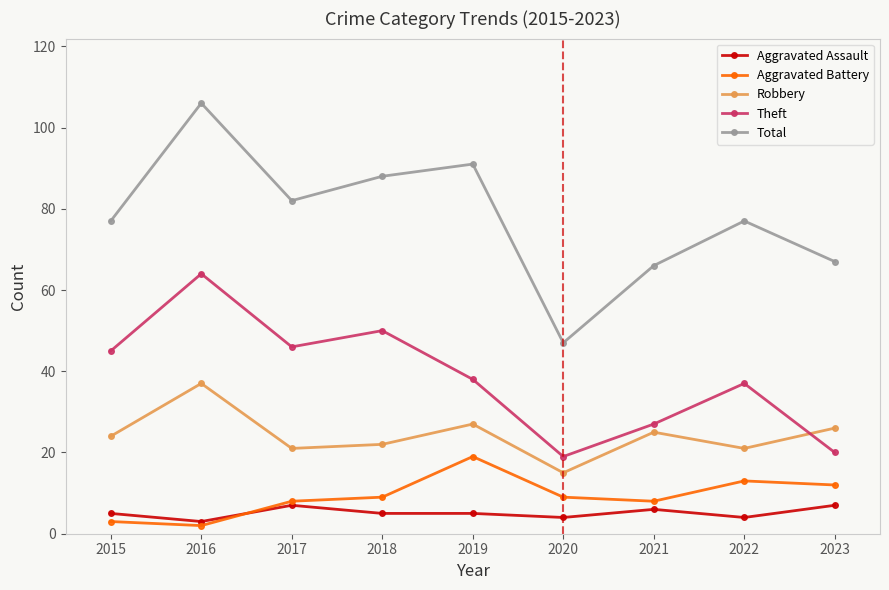

At which category does Total reach its first local peak?

2016